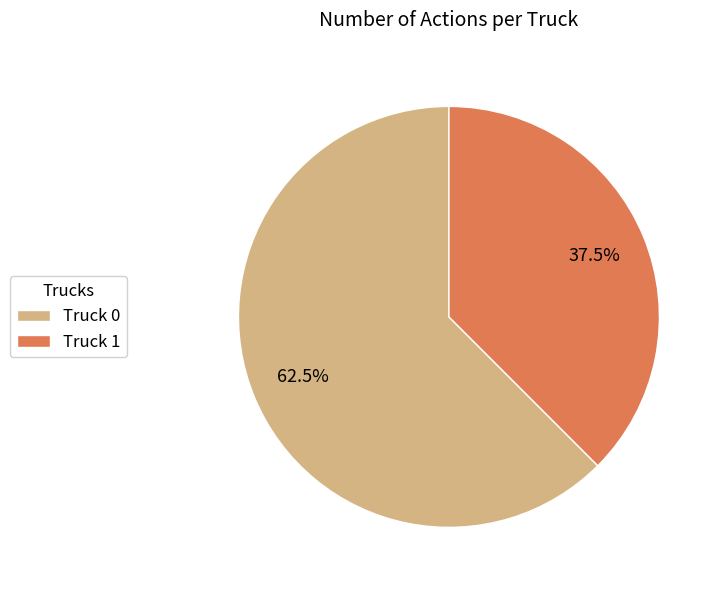

What percentage do Truck 1 and Truck 0 together represent?

100.0%